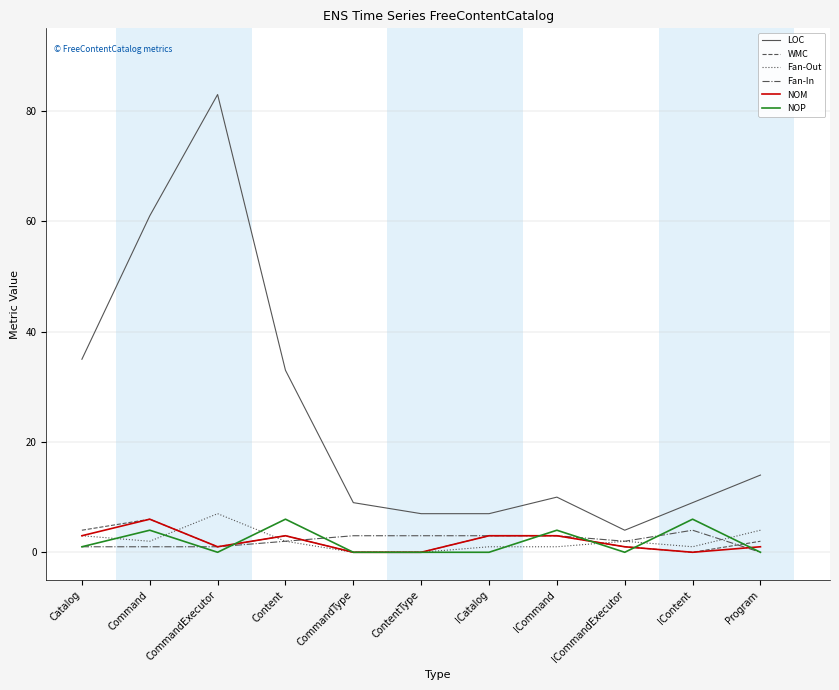

What is the highest value of the NOP series?

6